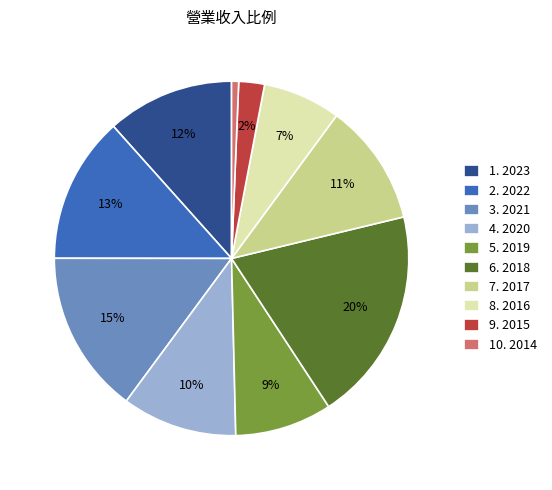

Count the number of slices in the pie.

10